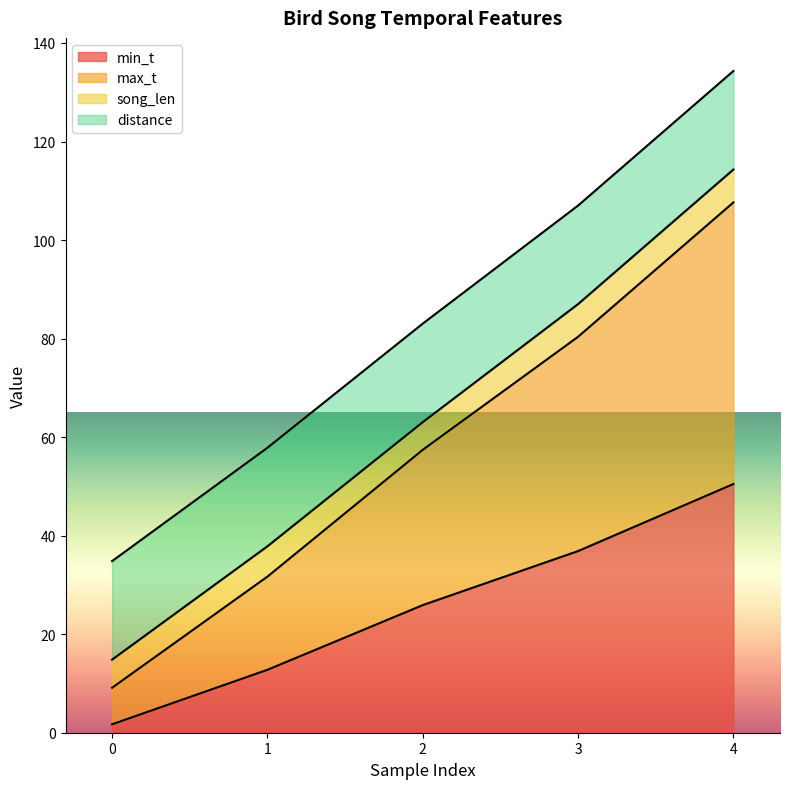

True or false: min_t has a value of 36.9 at 3.

True